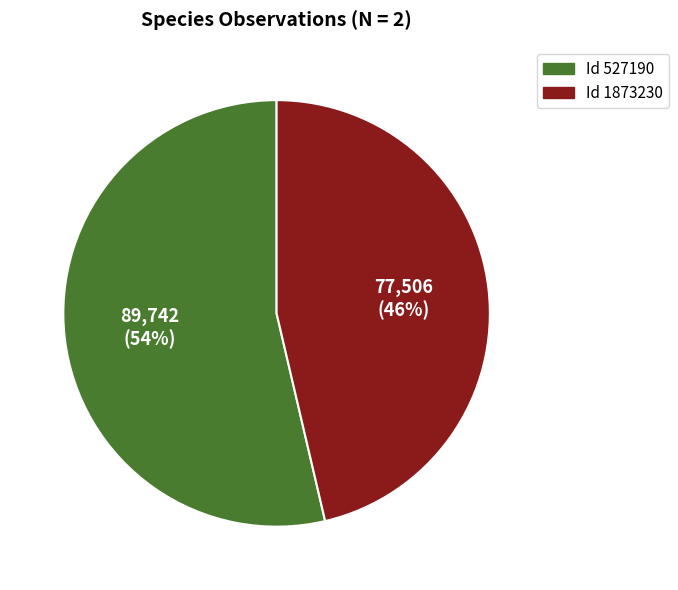

Is there a majority slice in this chart?

Yes